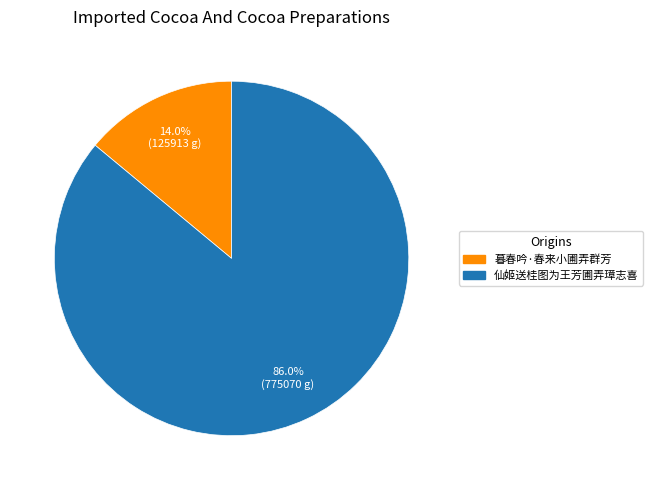

Which has a higher value, 暮春吟·春来小圃弄群芳 or 仙姬送桂图为王芳圃弄璋志喜?

仙姬送桂图为王芳圃弄璋志喜